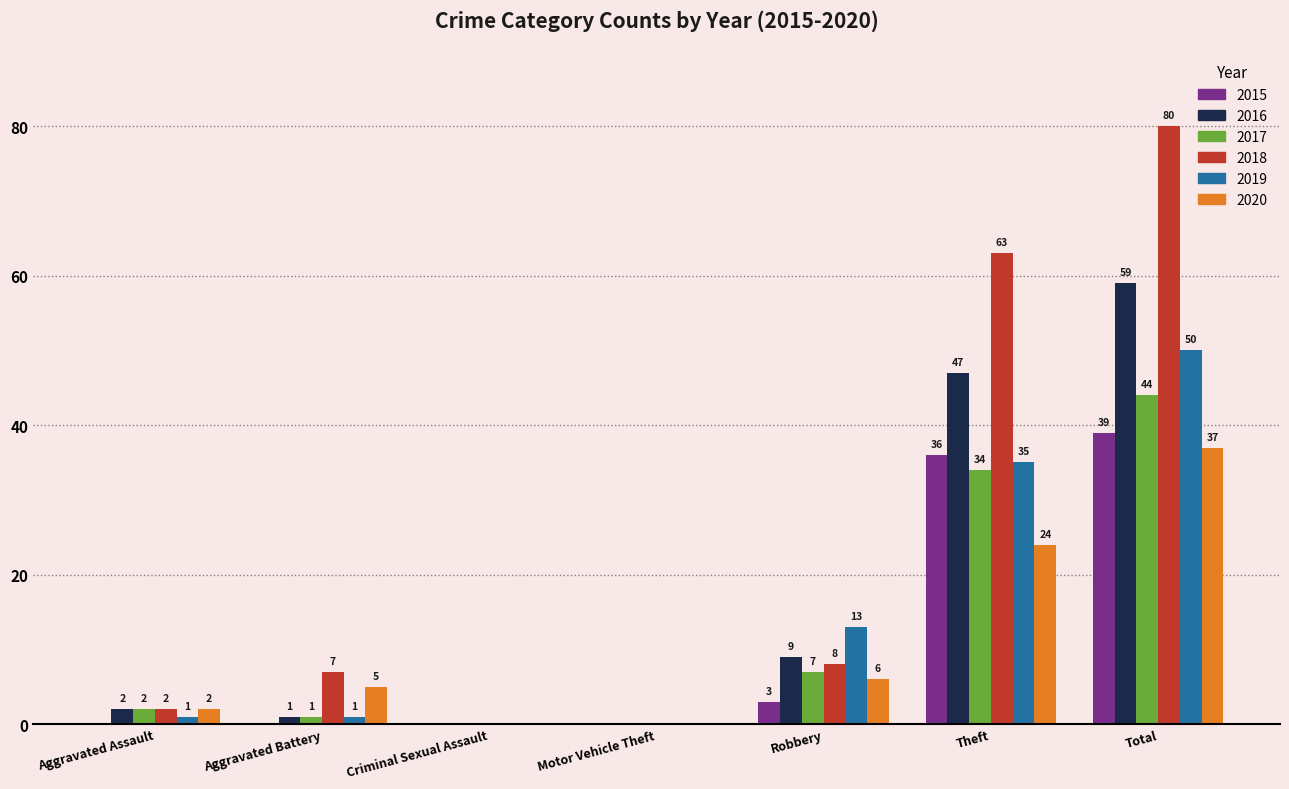

What is the sum of the 2017 values at Robbery and Aggravated Assault?

9